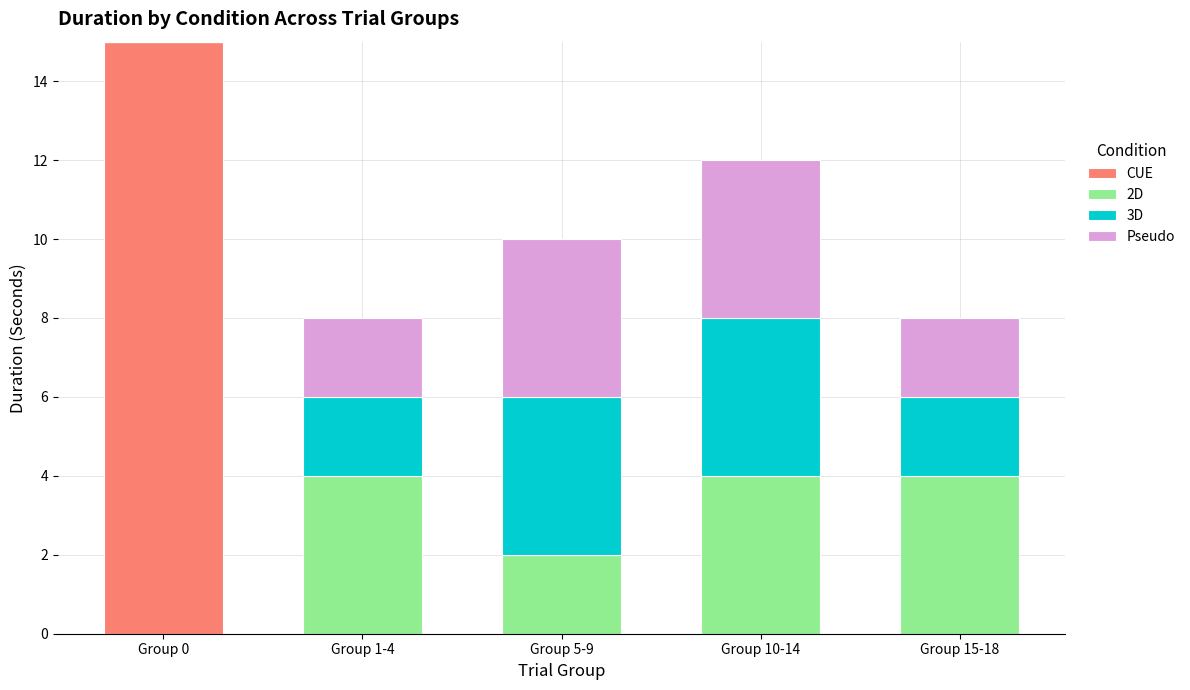

At which label does CUE reach its peak?

Group 0